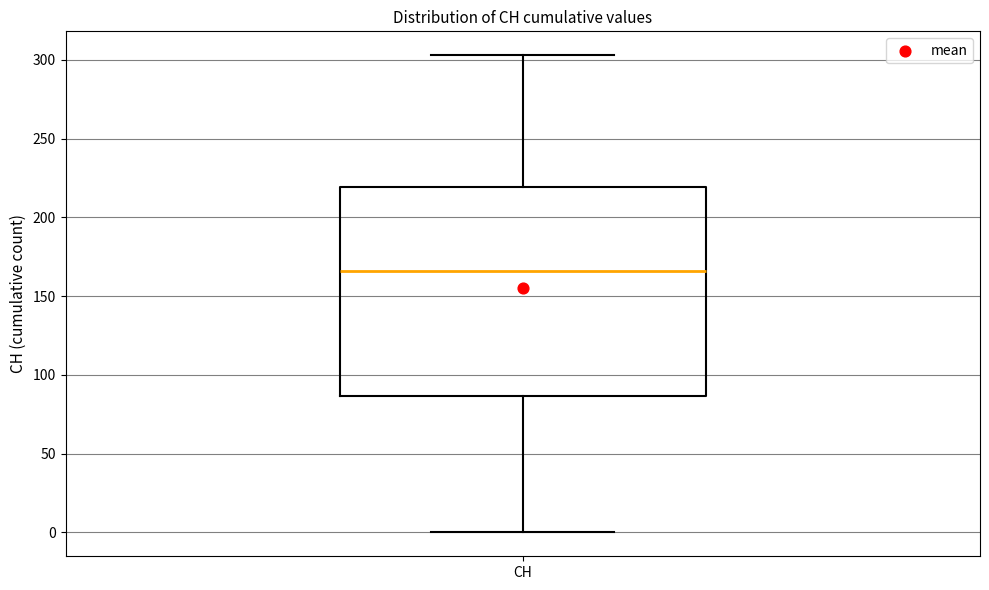

Transcribe this box plot: give where the median line is, the range the box spans, and where the two whiskers end, as read against the y-axis. The values are not printed on the chart, so give them approximately, as read against the axis.

median 165, box 85 to 220, whiskers 0 to 305